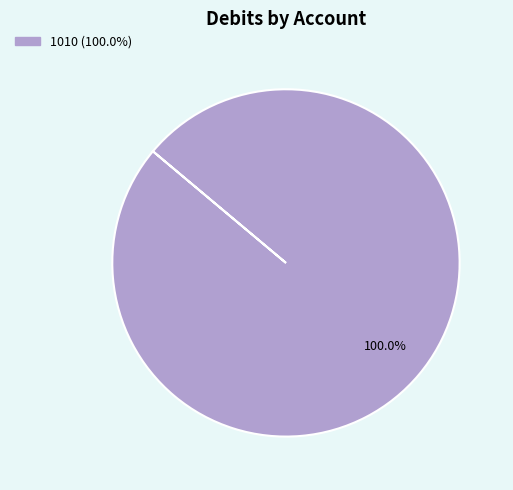

Does any single category account for the majority?

Yes